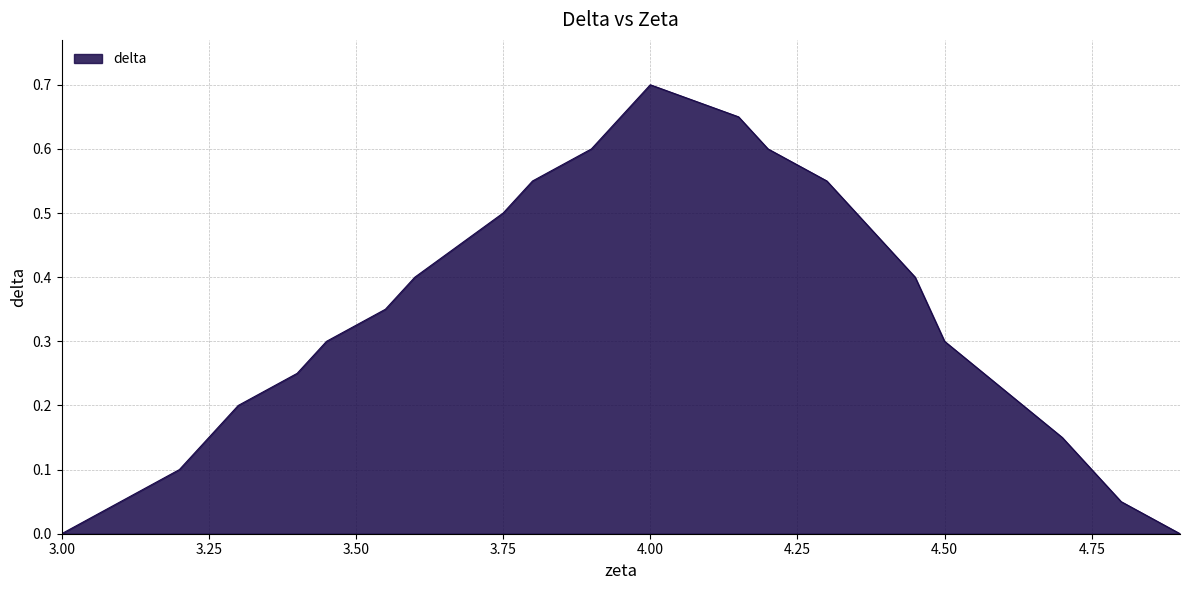

True or false: the data shows 0.8 at 3.75.

False